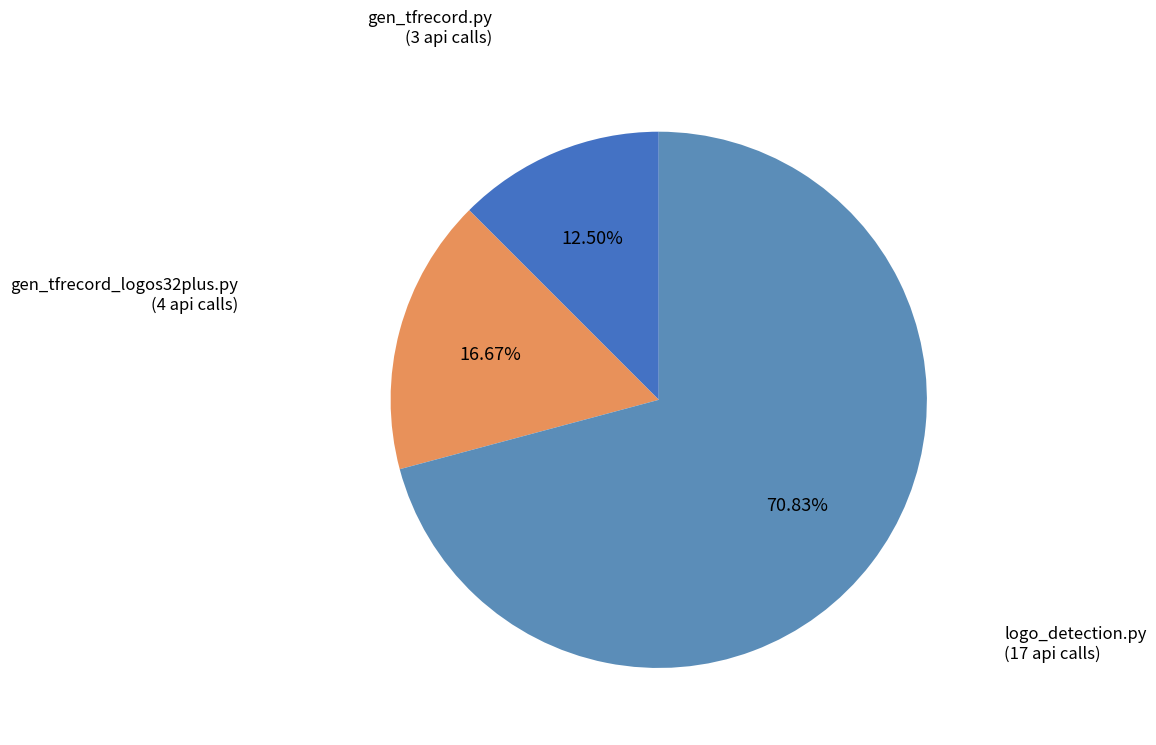

What is the largest slice in the pie chart?

logo_detection.py